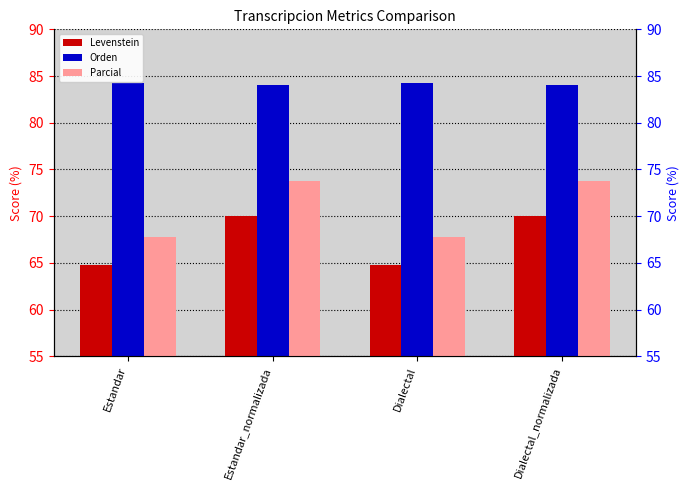

Rank the series by their maximum value, from highest to lowest.

Orden, Parcial, Levenstein